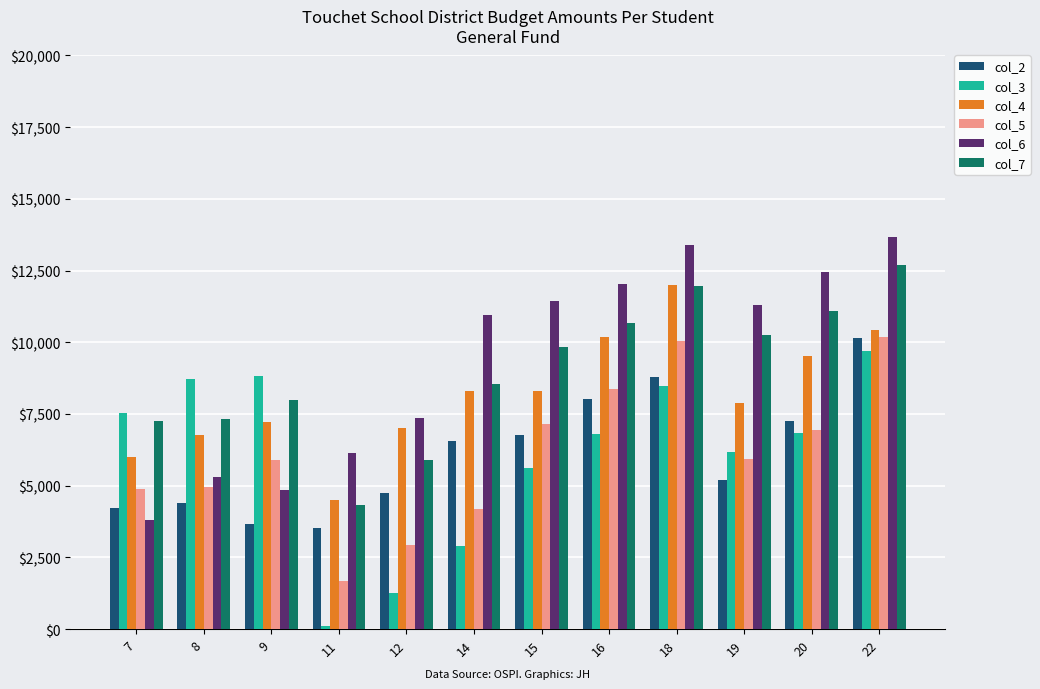

What are all the series names shown in the legend?

col_2, col_3, col_4, col_5, col_6, col_7